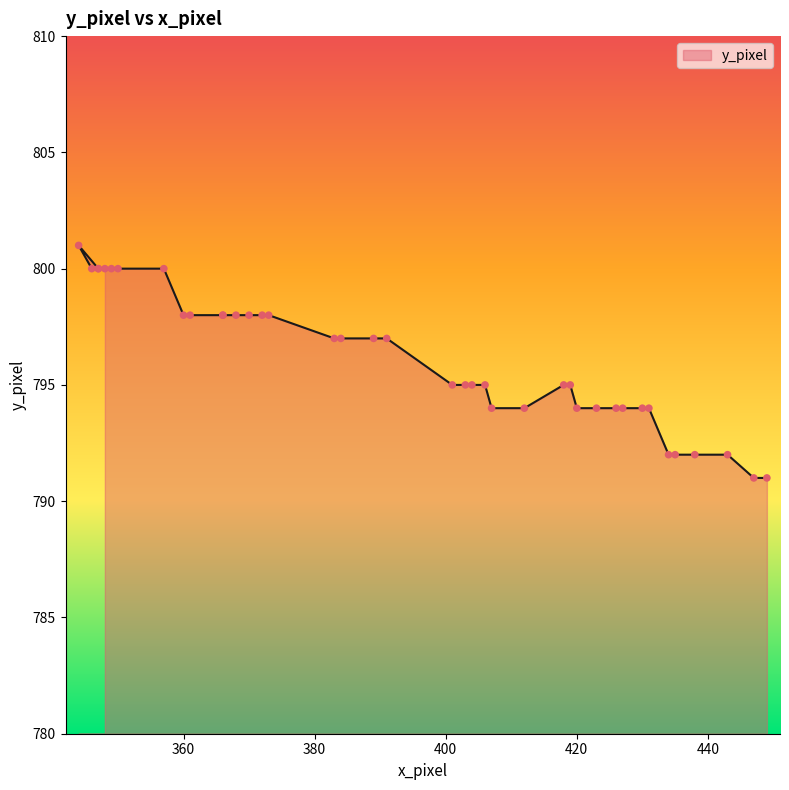

What is the change in value from 347 to 370?

-2